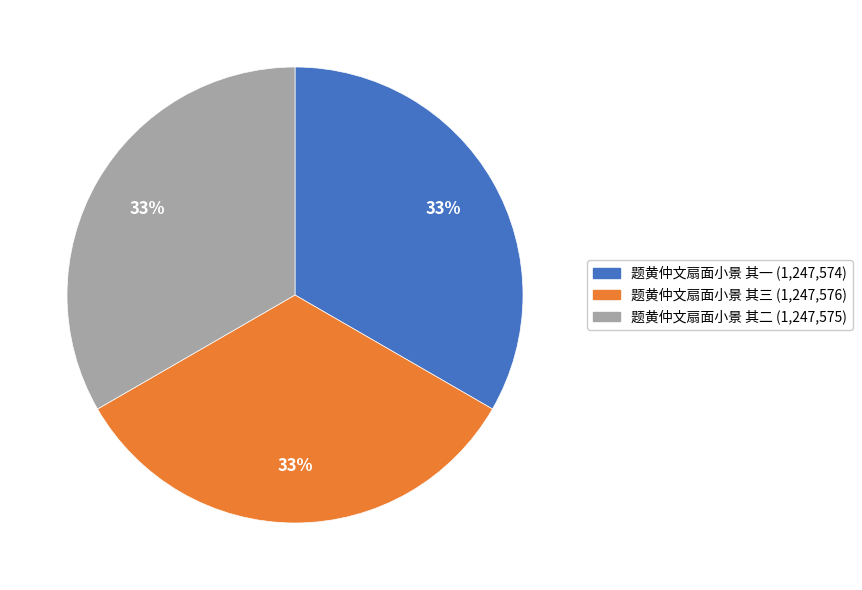

What is the ratio of the value at 题黄仲文扇面小景 其一 to the value at 题黄仲文扇面小景 其二?

1.0